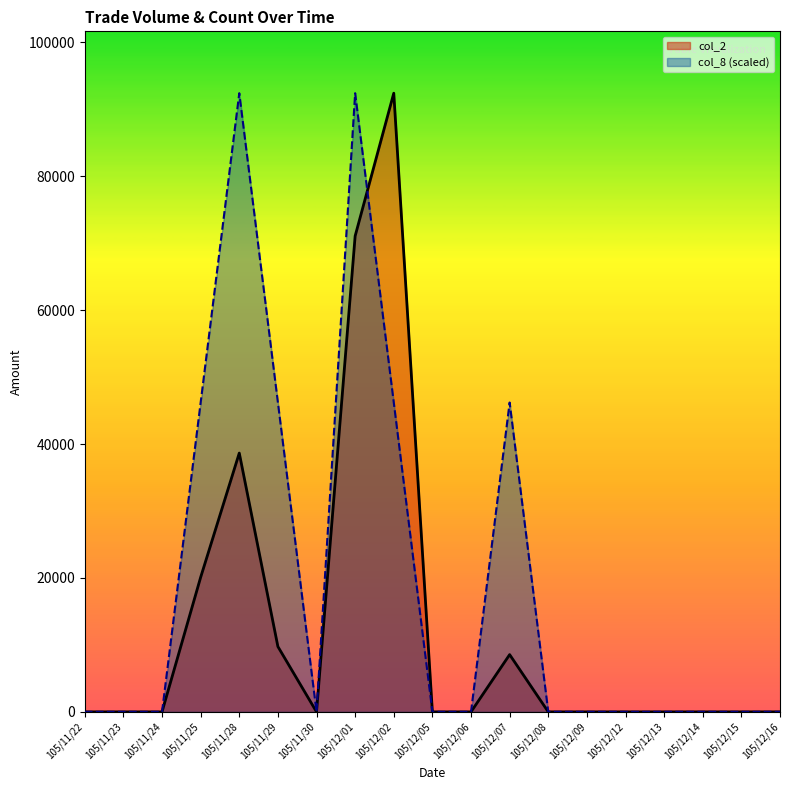

Which series has the largest total across all categories?

col_8 (scaled)